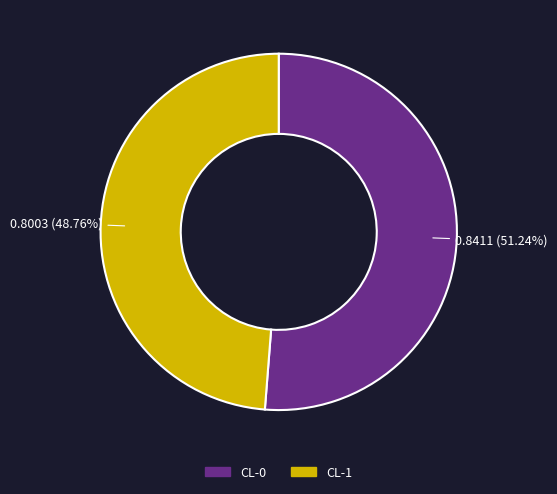

What is the smallest slice in the pie chart?

CL-1